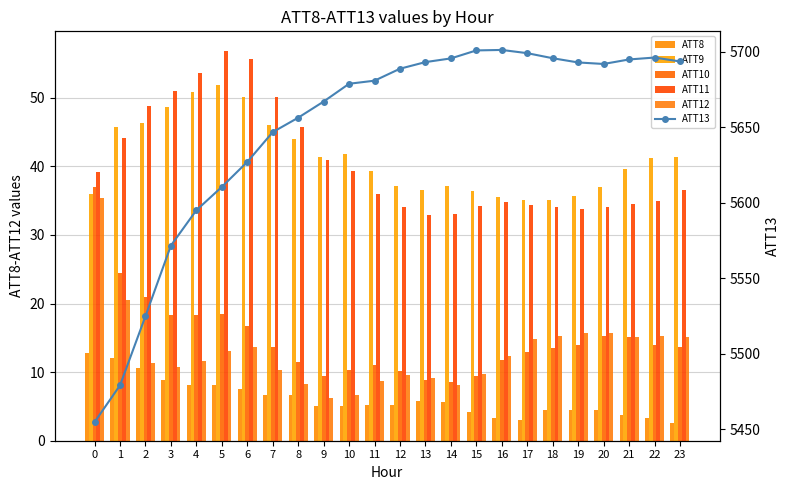

What is the sum of all ATT9 values?

989.5